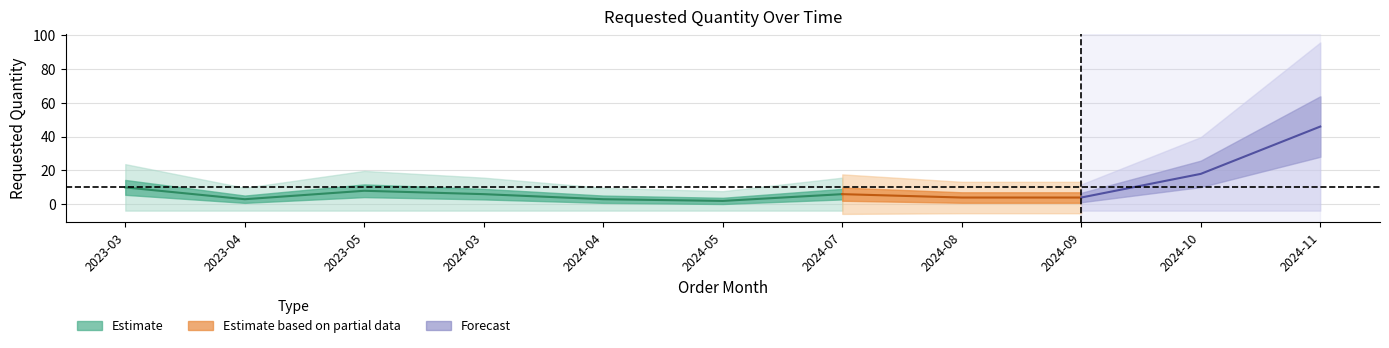

What is the difference between the second highest and minimum values?

16